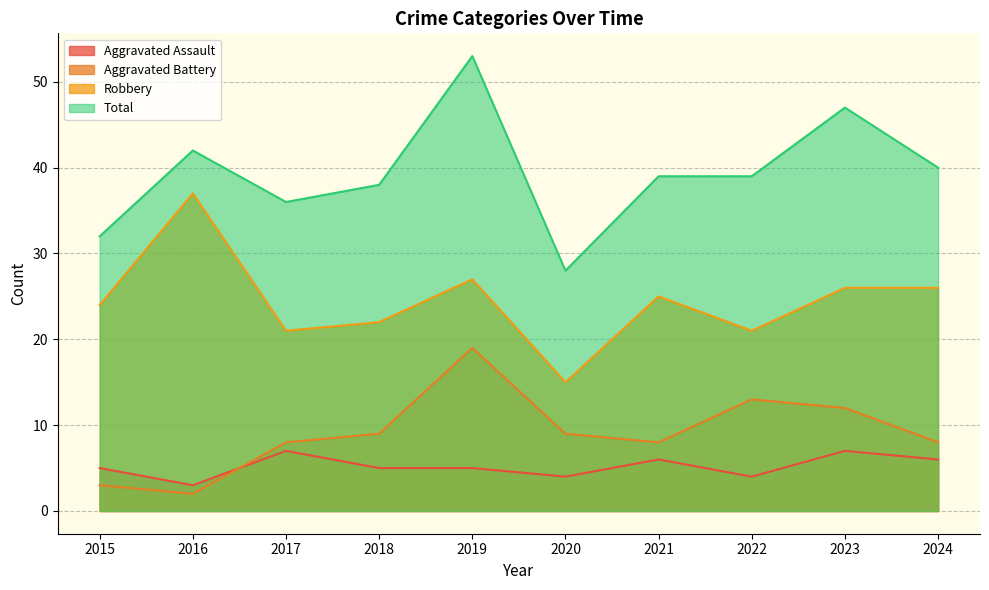

How many interior local valleys does the Total series have?

2